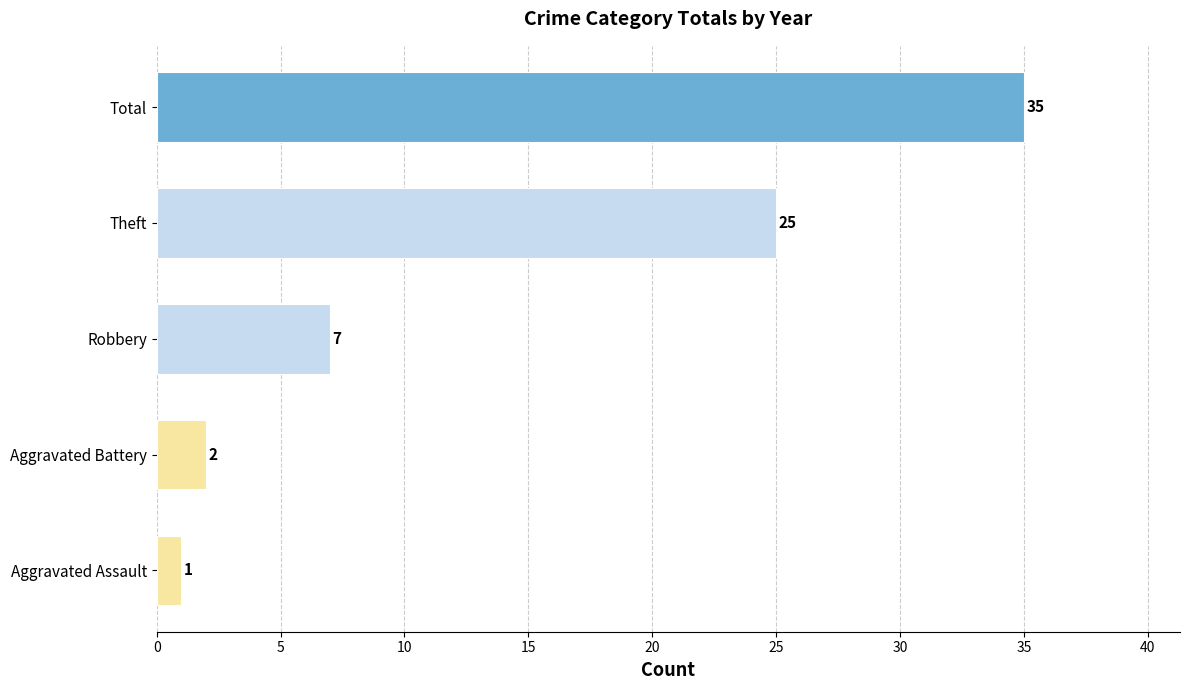

Read the value at Robbery.

7